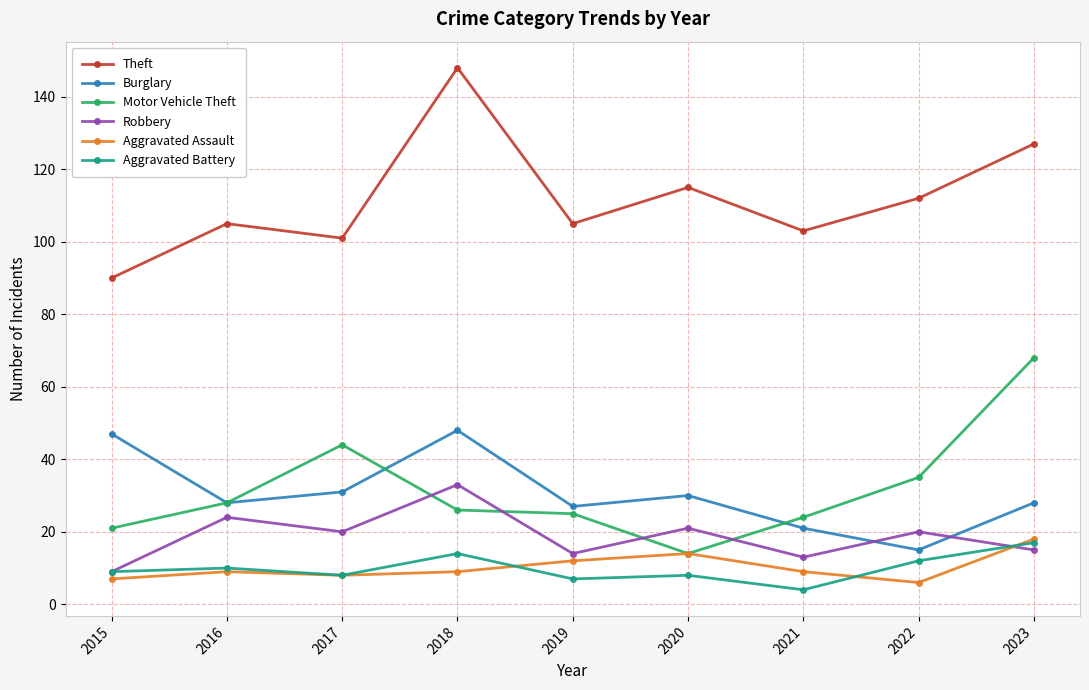

Reading left to right, list all the values displayed in this chart.

Theft: 90	105	101	148	105	115	103	112	127
Burglary: 47	28	31	48	27	30	21	15	28
Motor Vehicle Theft: 21	28	44	26	25	14	24	35	68
Robbery: 9	24	20	33	14	21	13	20	15
Aggravated Assault: 7	9	8	9	12	14	9	6	18
Aggravated Battery: 9	10	8	14	7	8	4	12	17